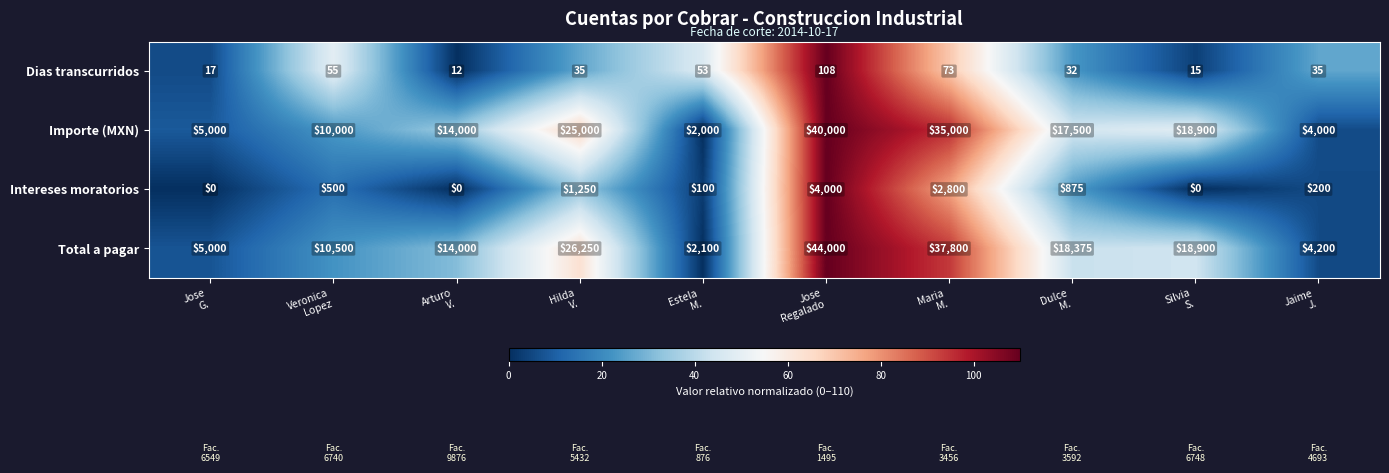

Which series has the widest spread of values?

Total a pagar